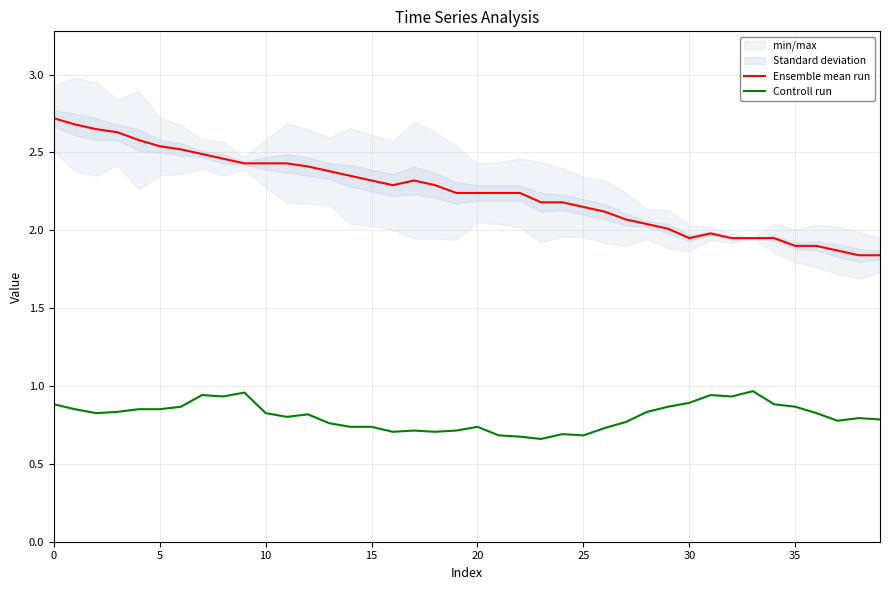

True or false: Controll run and Ensemble mean run intersect in this chart.

False